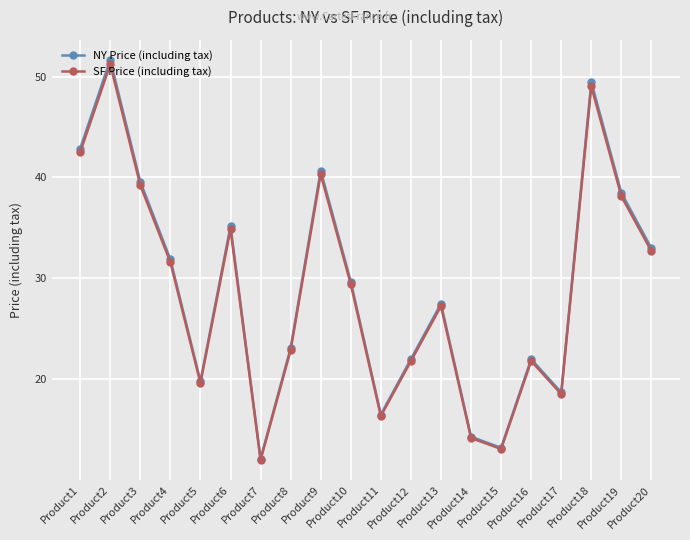

What are all the series names shown in the legend?

NY Price (including tax), SF Price (including tax)